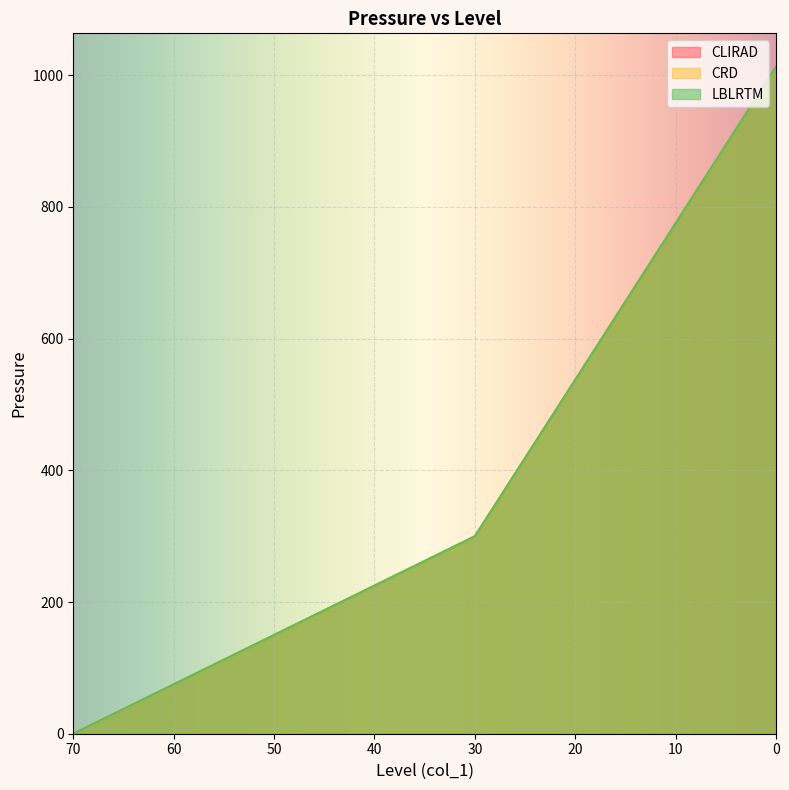

At which label is CRD closest to 506?

30